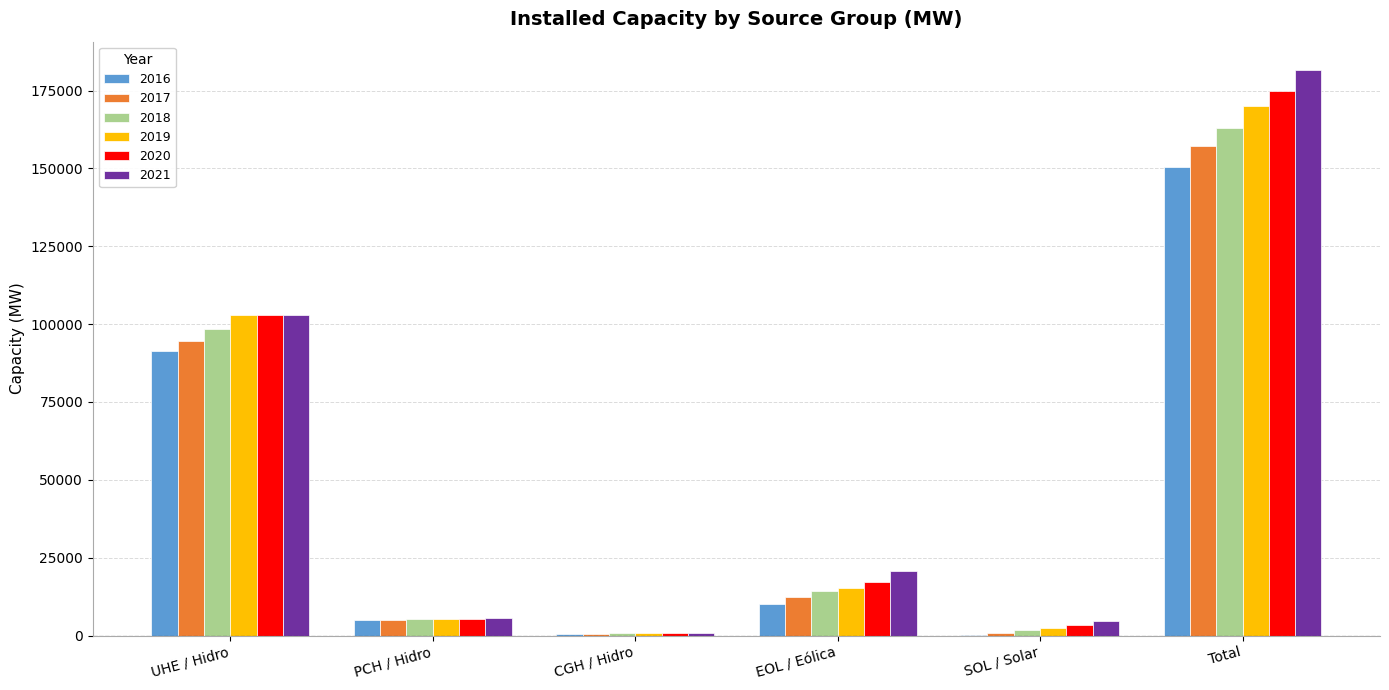

How many series are shown in this chart?

6